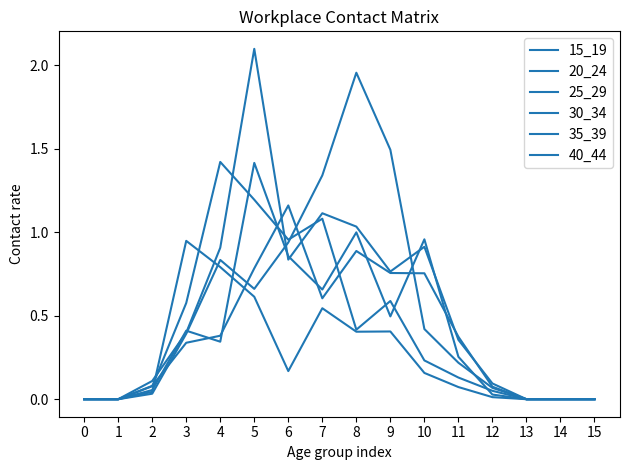

List the labels in order of 40_44 value, smallest first.

0, 1, 13, 14, 15, 12, 2, 11, 4, 3, 9, 7, 6, 10, 8, 5